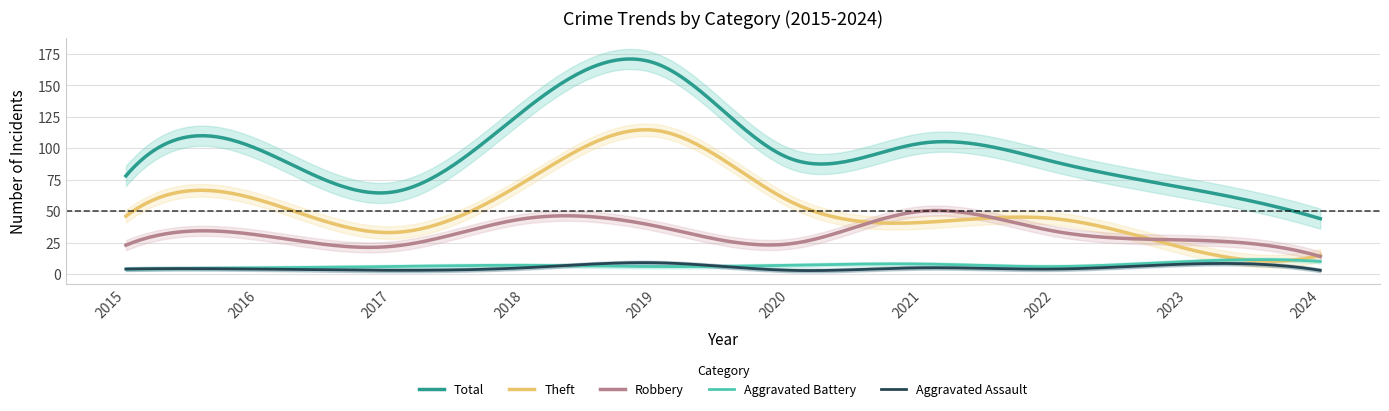

Is it true that Total equals 145 at 2022?

False